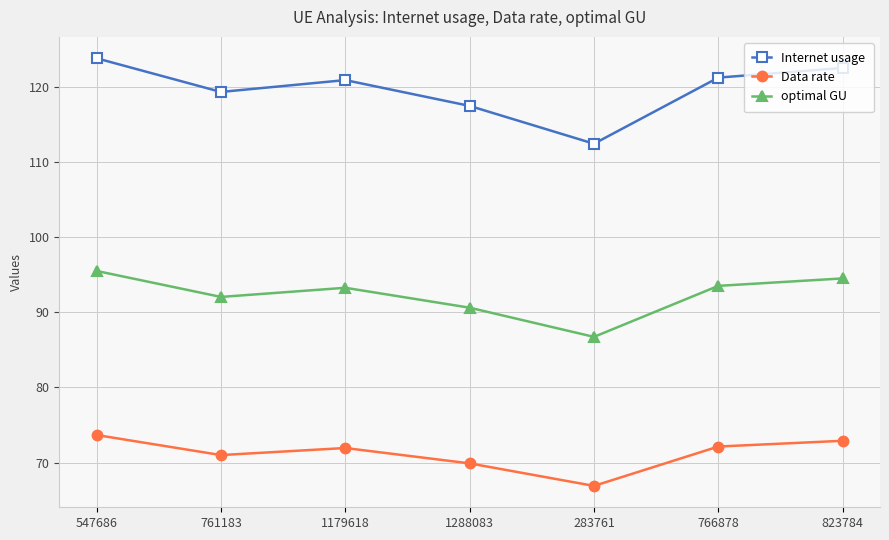

Read the Internet usage value at 761183.

119.3